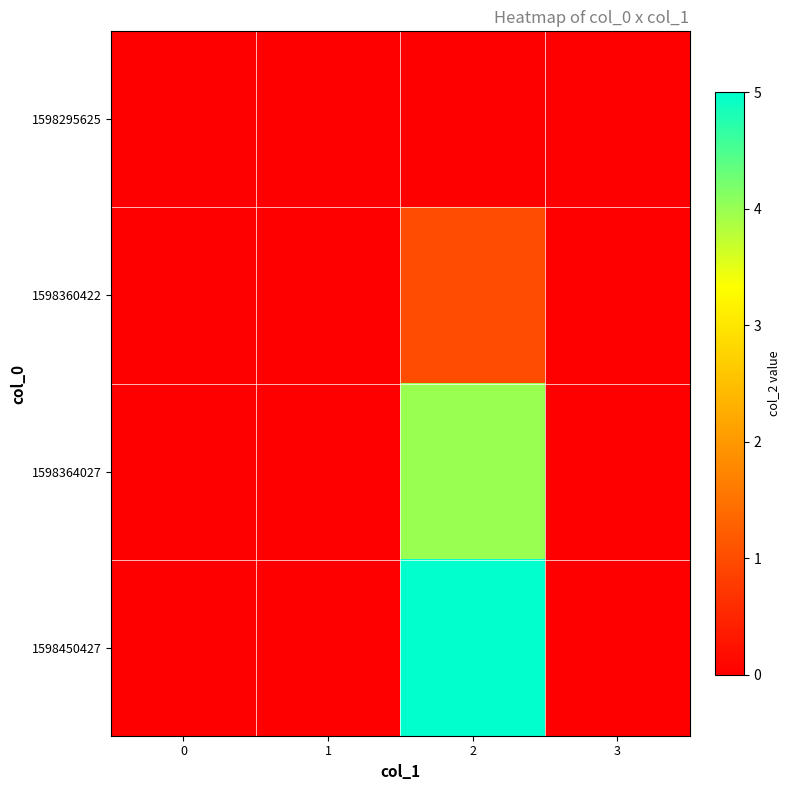

At how many categories does at least one series exceed 3?

1